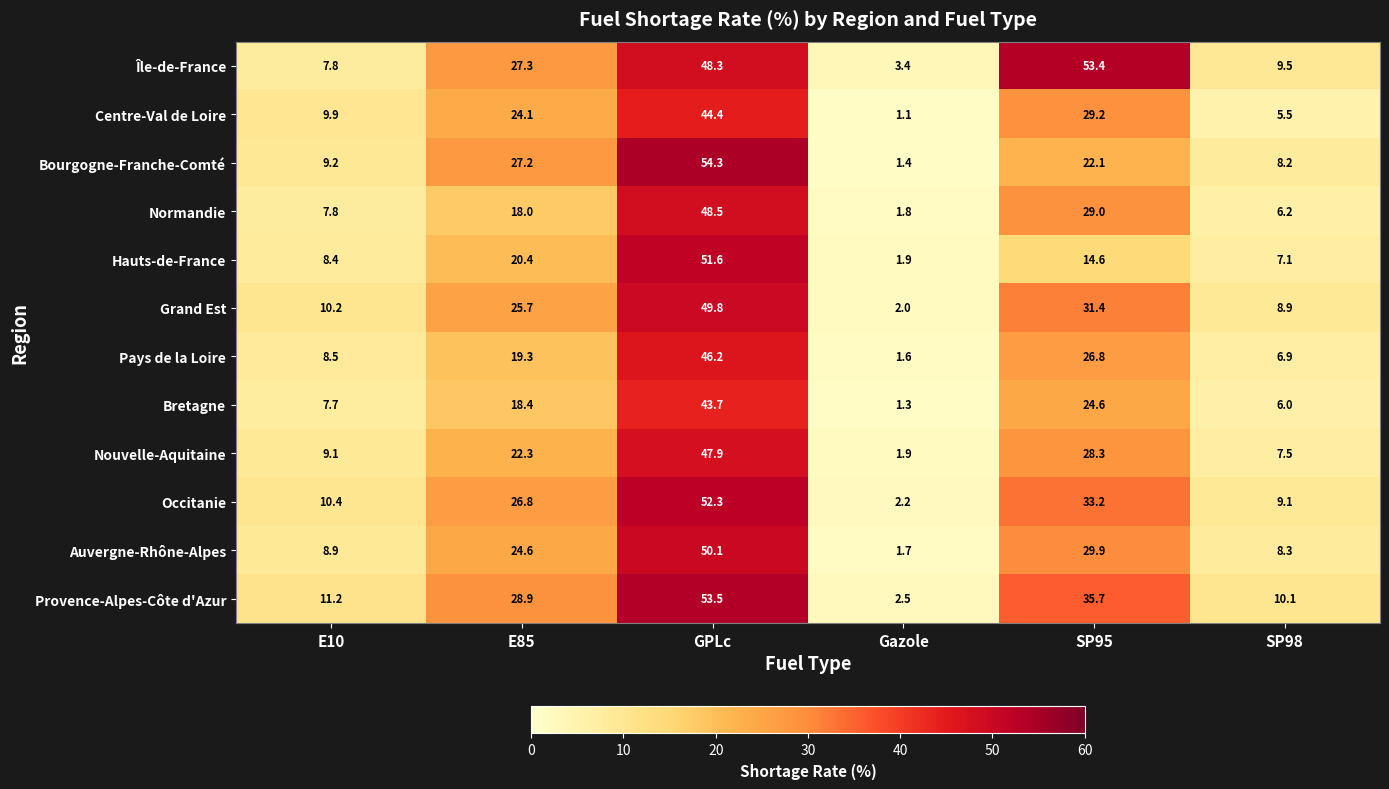

What is the difference between the maximum and minimum values in the Occitanie series?

50.1